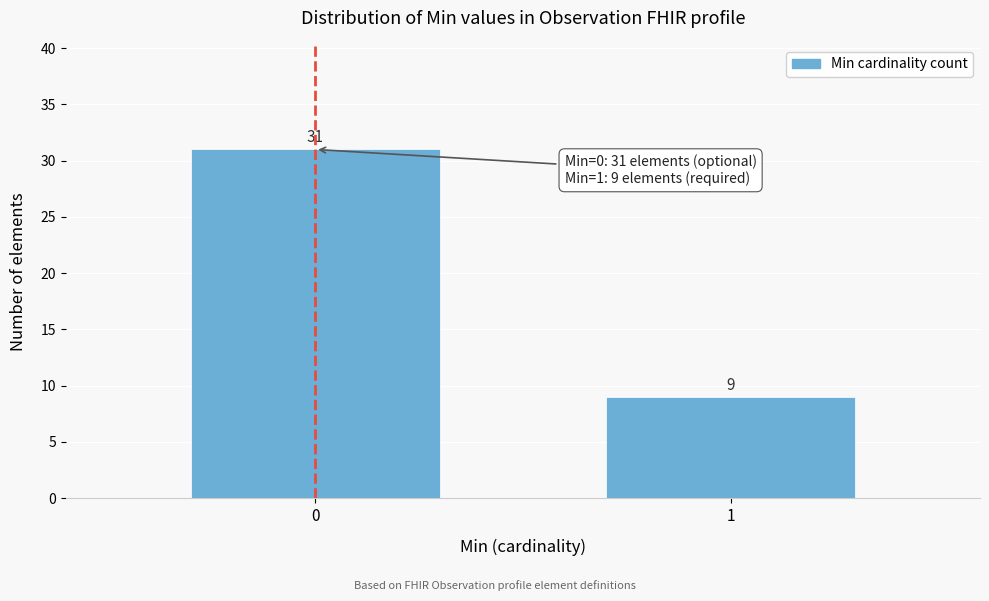

Reading right to left, list all the values displayed in this chart.

1=9	0=31